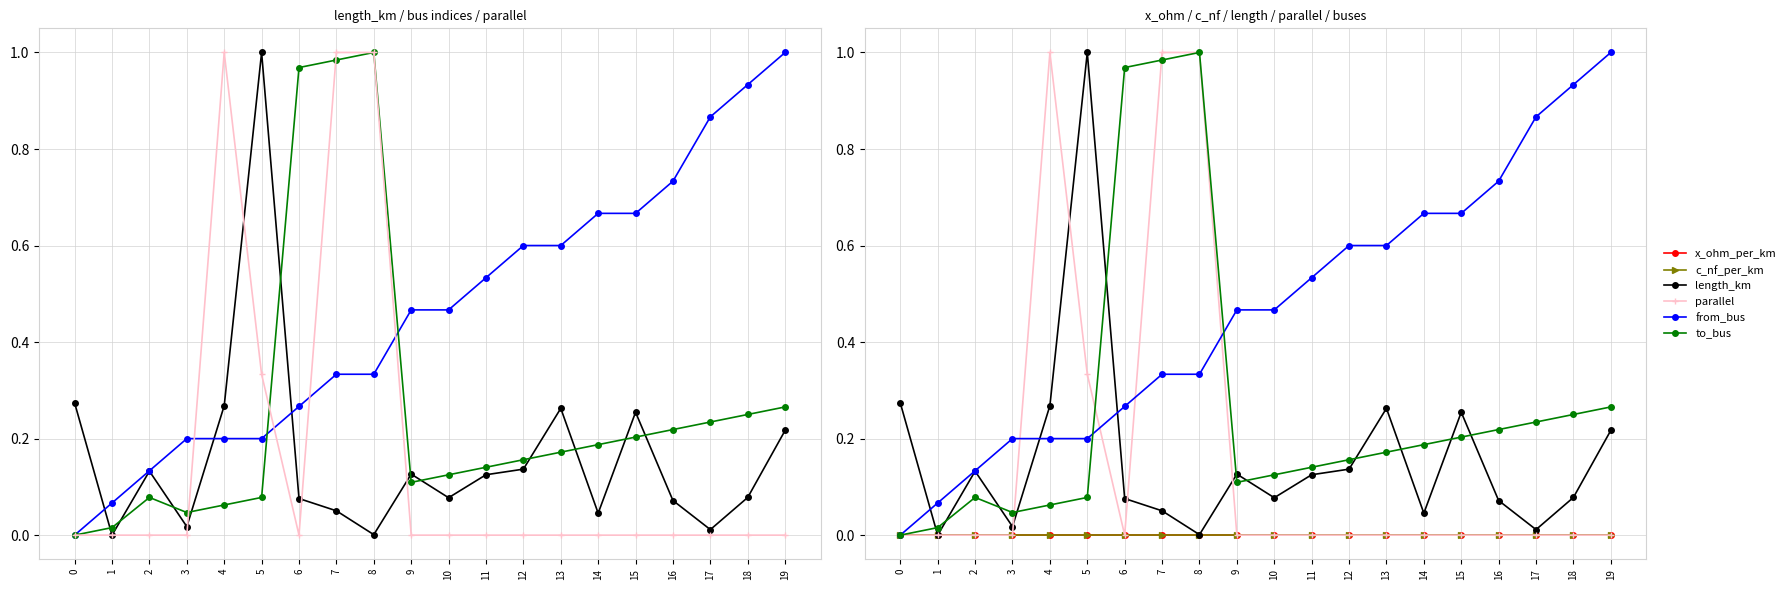

How many data points in from_bus are above 0?

19